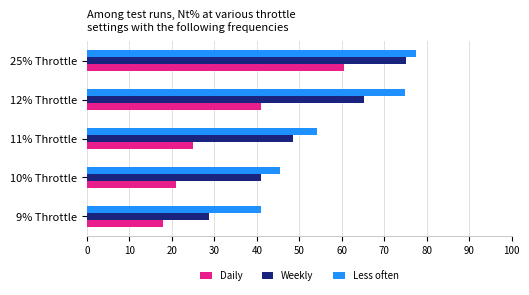

True or false: Weekly has a value of 48.6 at 11% Throttle.

True